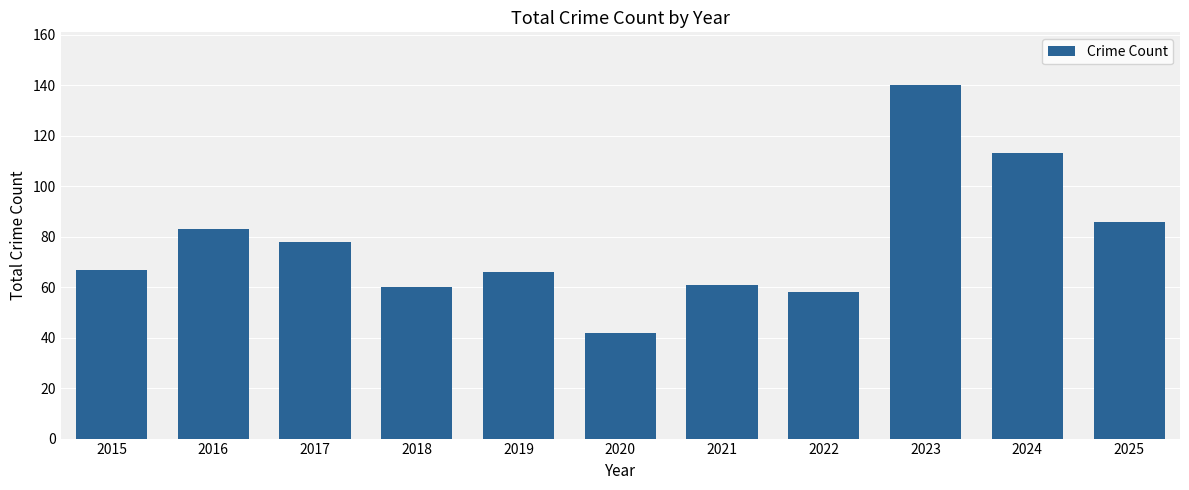

The chart shows a value of 42 at 2020. True or false?

True